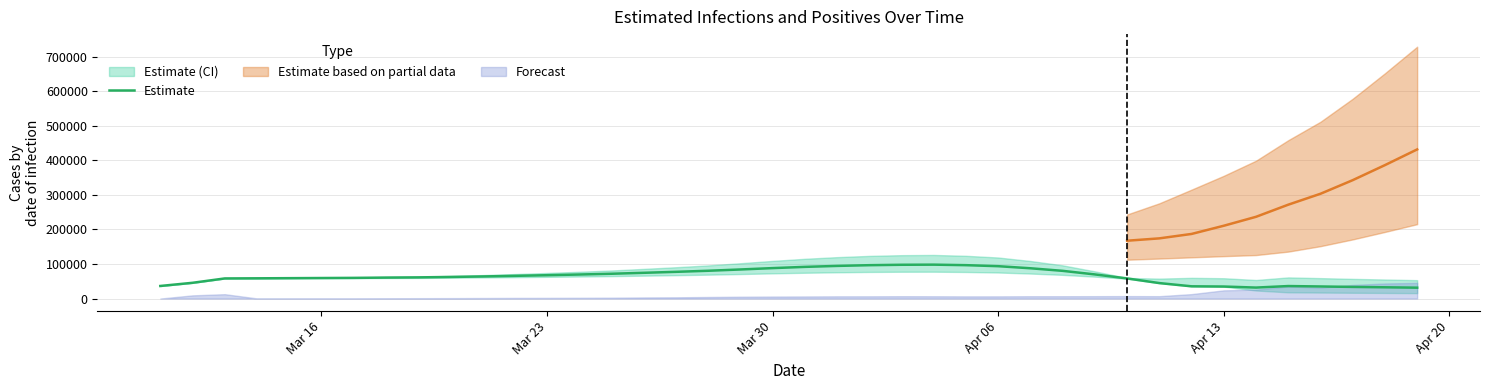

What is the difference between the maximum and second lowest values?

66388.2